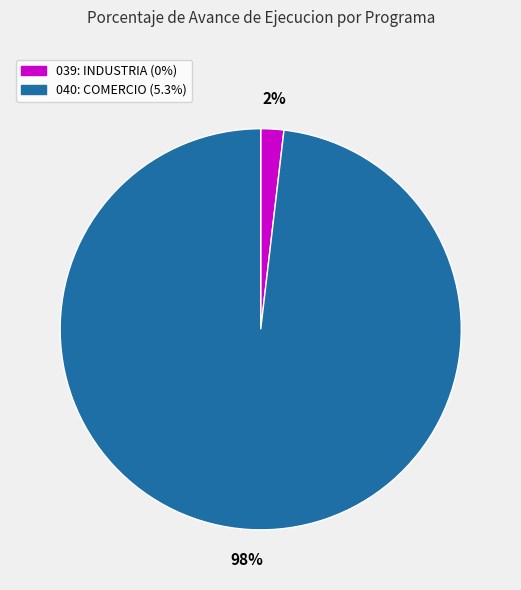

Which slice is the largest?

040: COMERCIO